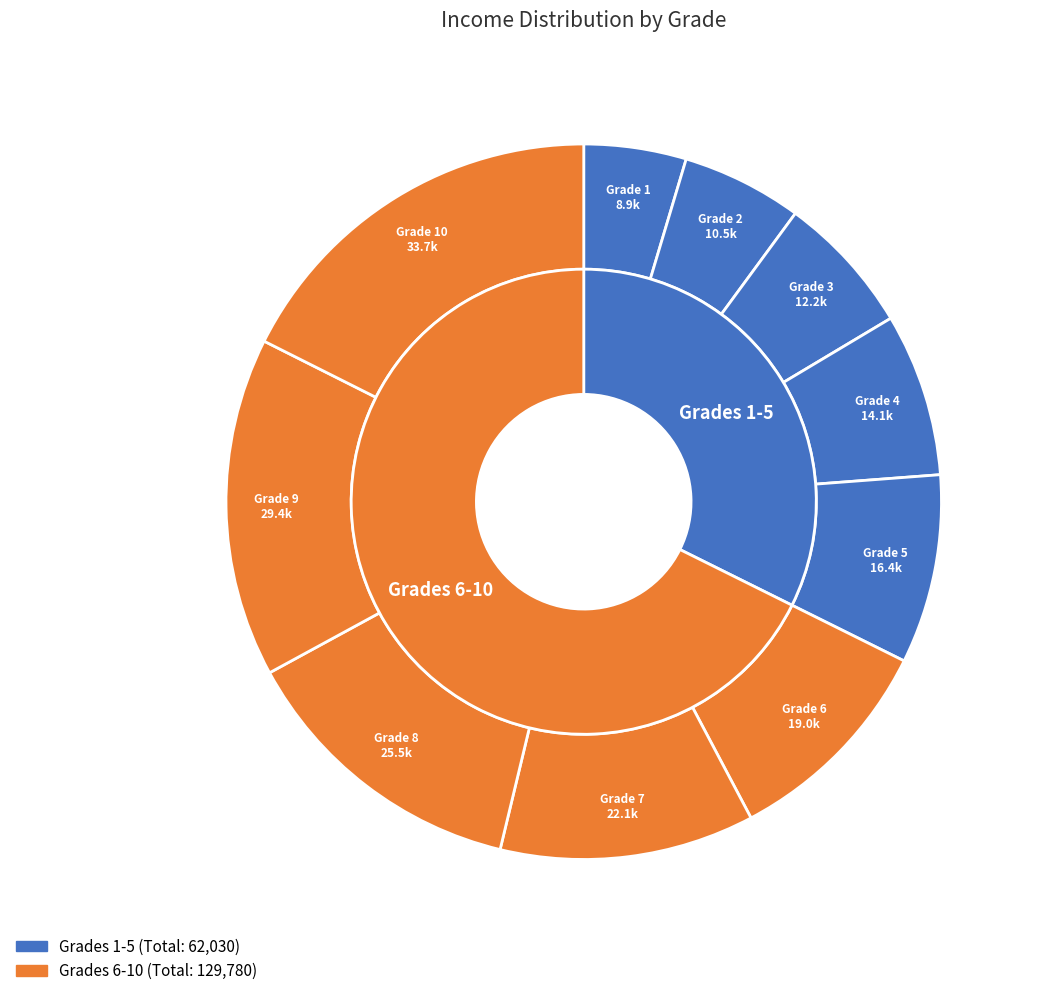

What is the largest slice in the pie chart?

10